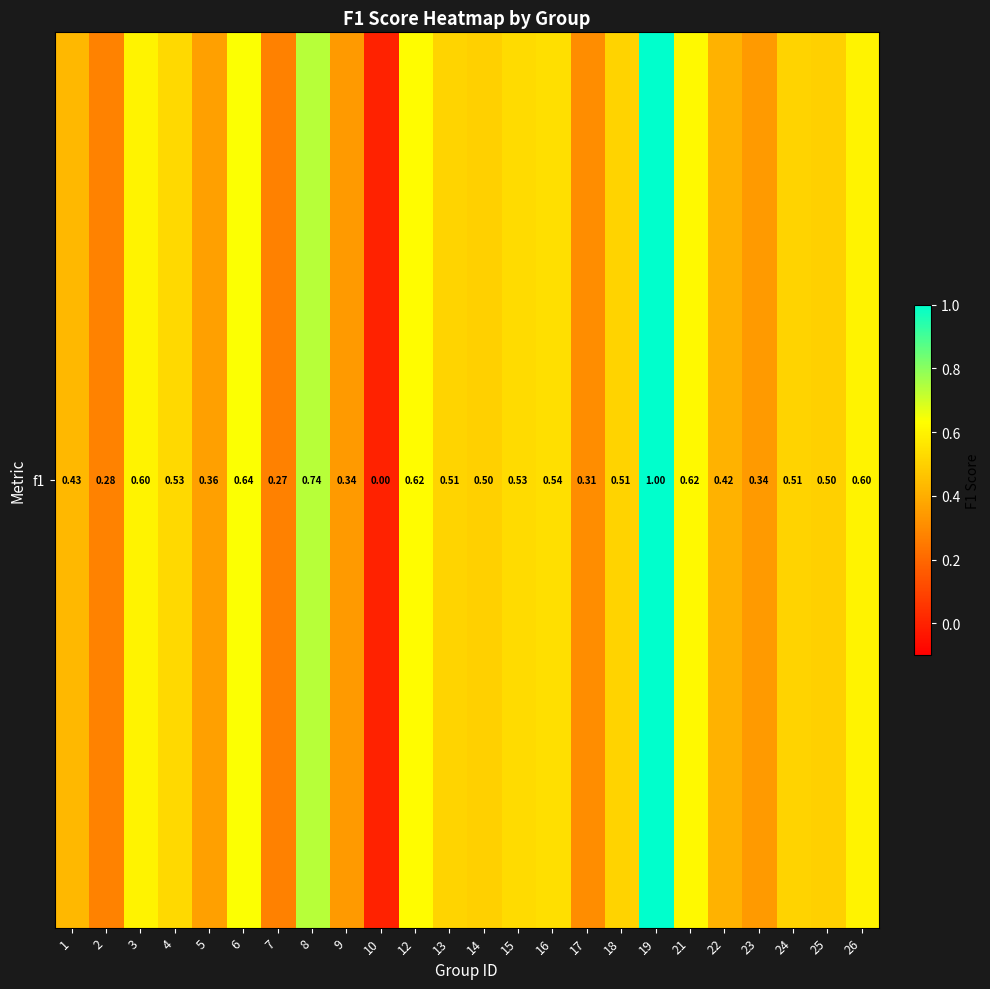

Reading left to right, what are all the values shown in this chart?

0.4	0.3	0.6	0.5	0.4	0.6	0.3	0.7	0.3	0.0	0.6	0.5	0.5	0.5	0.5	0.3	0.5	1.0	0.6	0.4	0.3	0.5	0.5	0.6